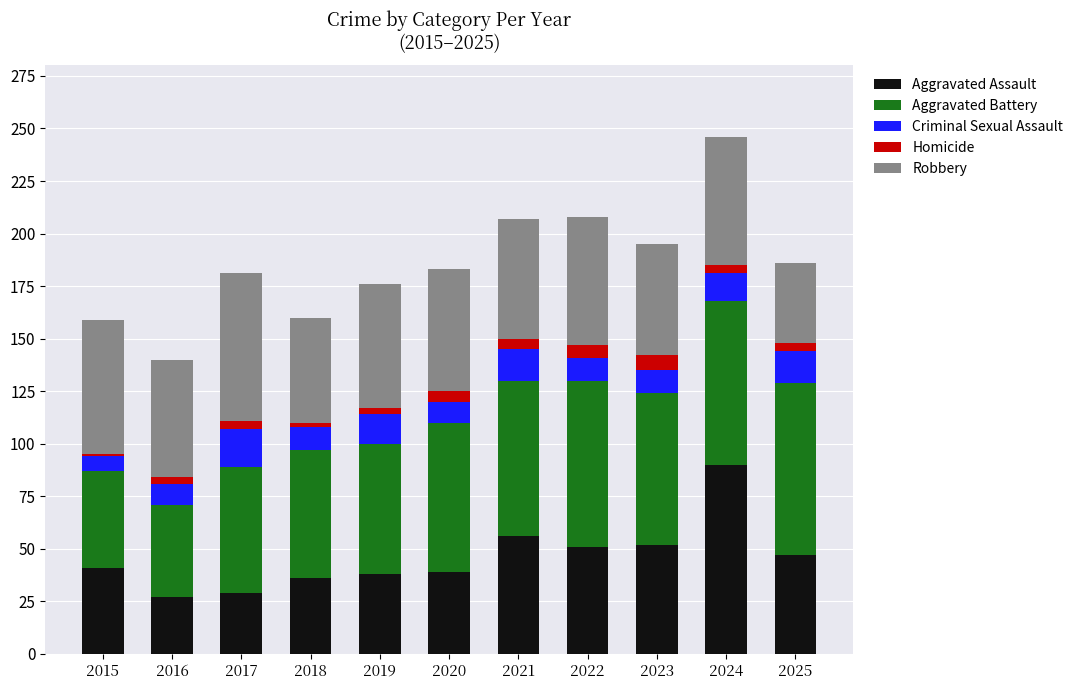

The value of Aggravated Assault at 2022 is 51. True or false?

True